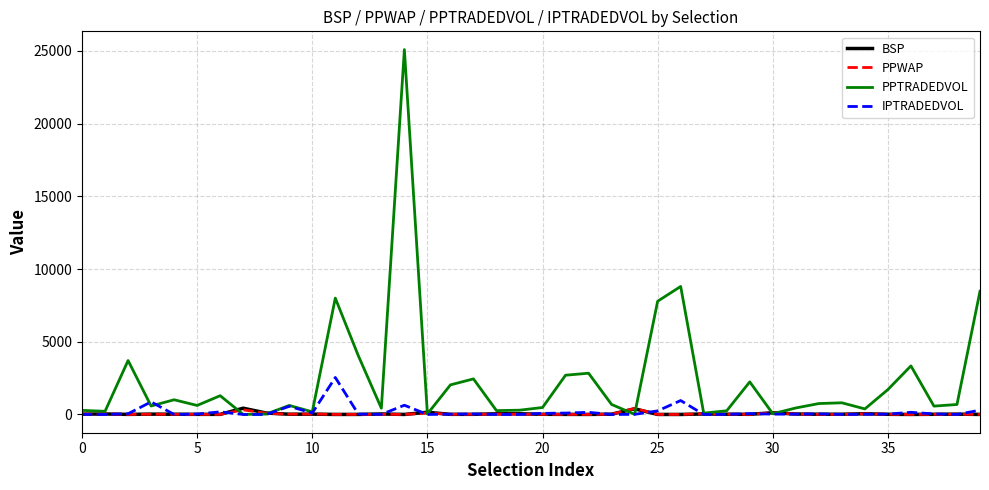

Which series has the largest total across all categories?

PPTRADEDVOL